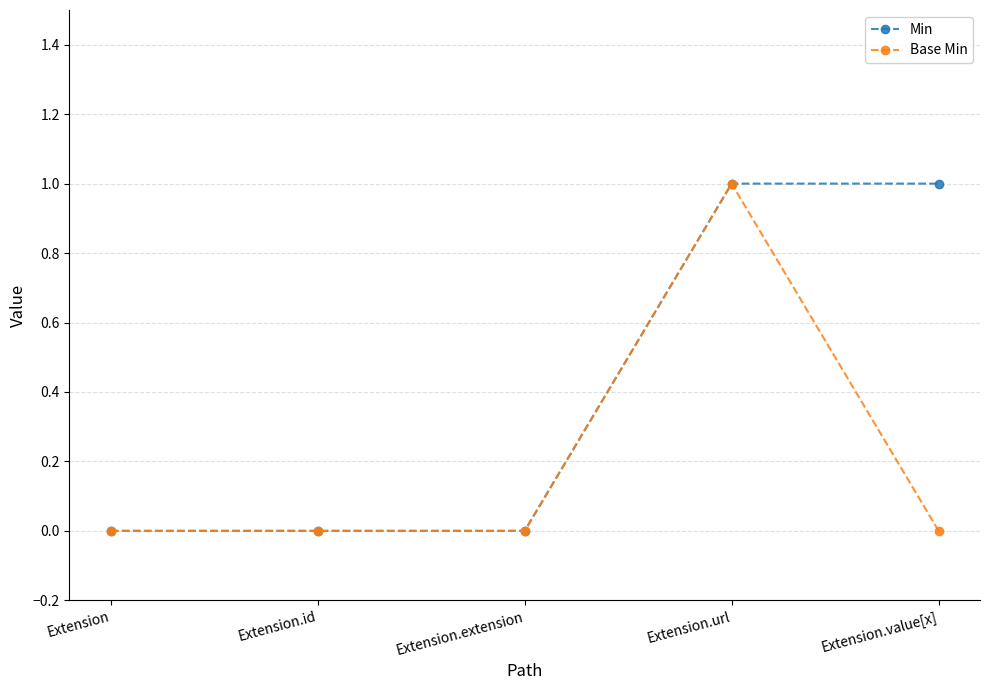

What position from the right is Extension.value[x]?

1